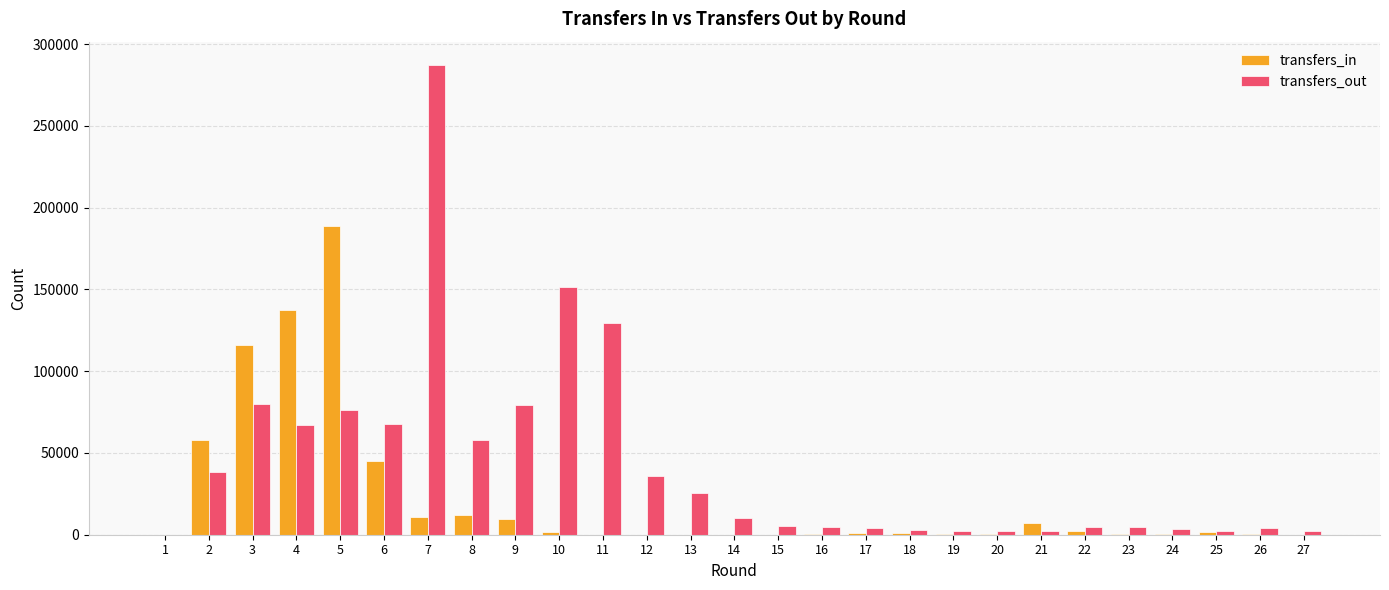

What is the spread (max minus min) of values at 4?

70350